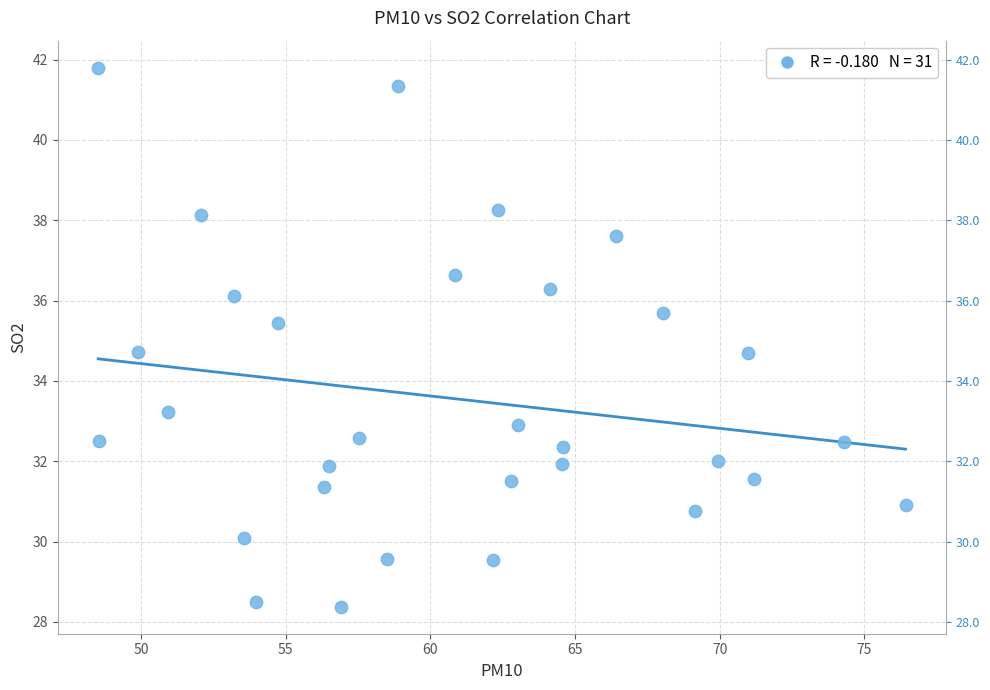

What is the range of X values (max minus min)?

27.9